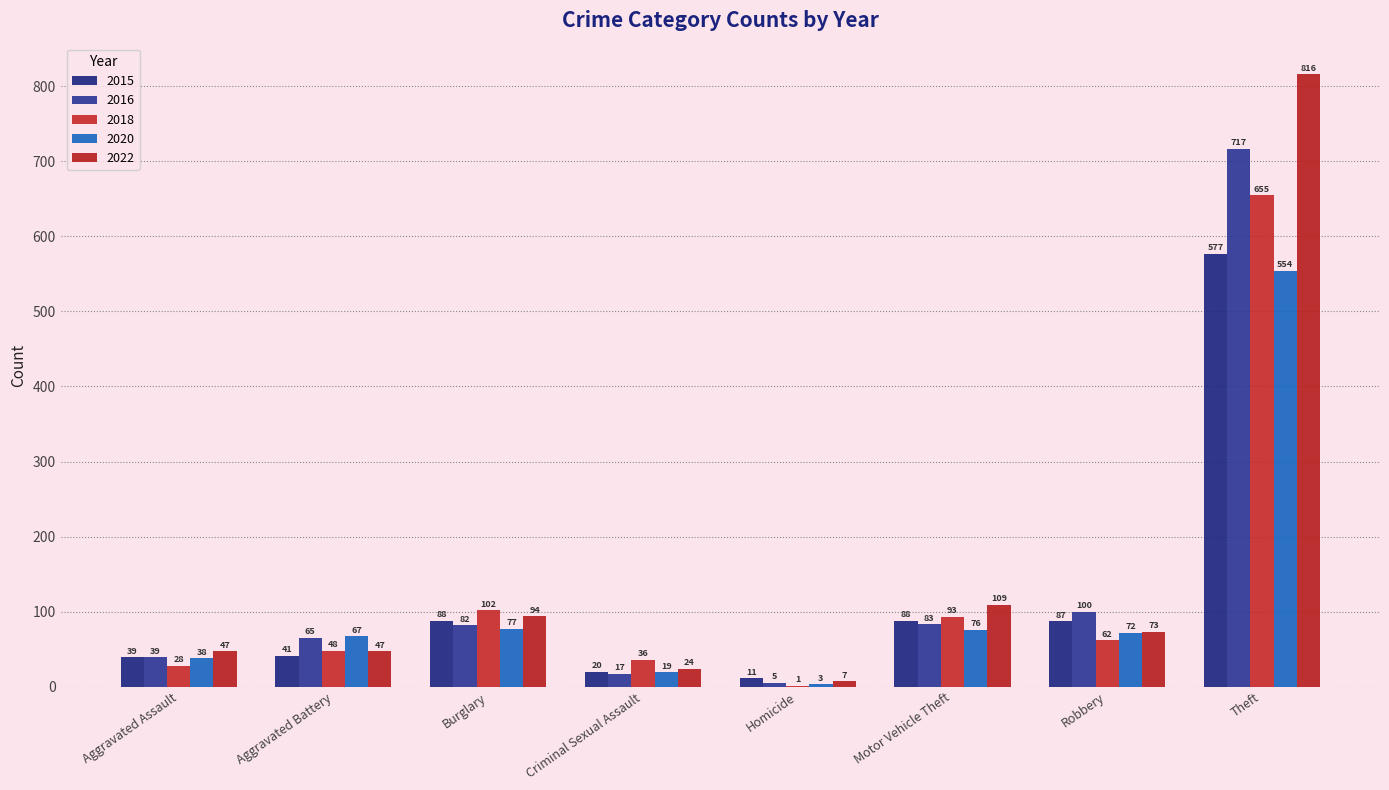

Where does the 2020 series first go above 72?

Burglary